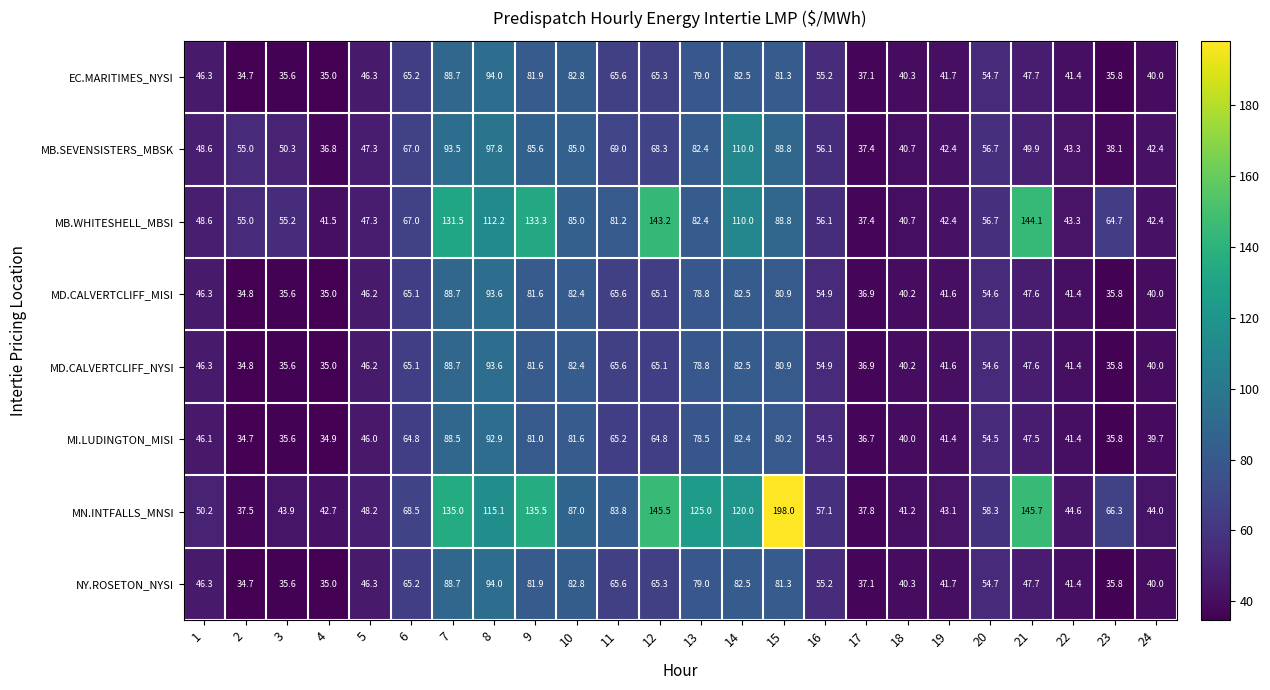

How many distinct data groups are displayed?

8